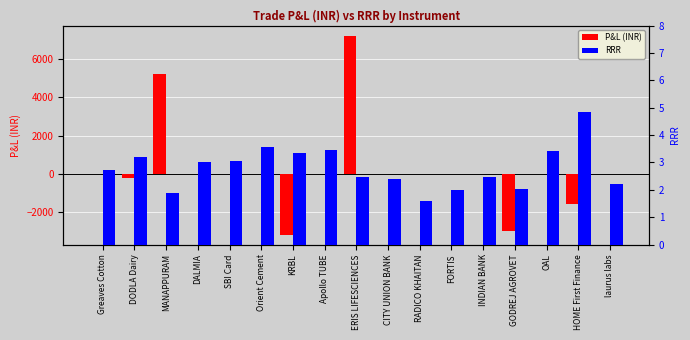

Rank the series by their average value, from highest to lowest.

P&L (INR), RRR